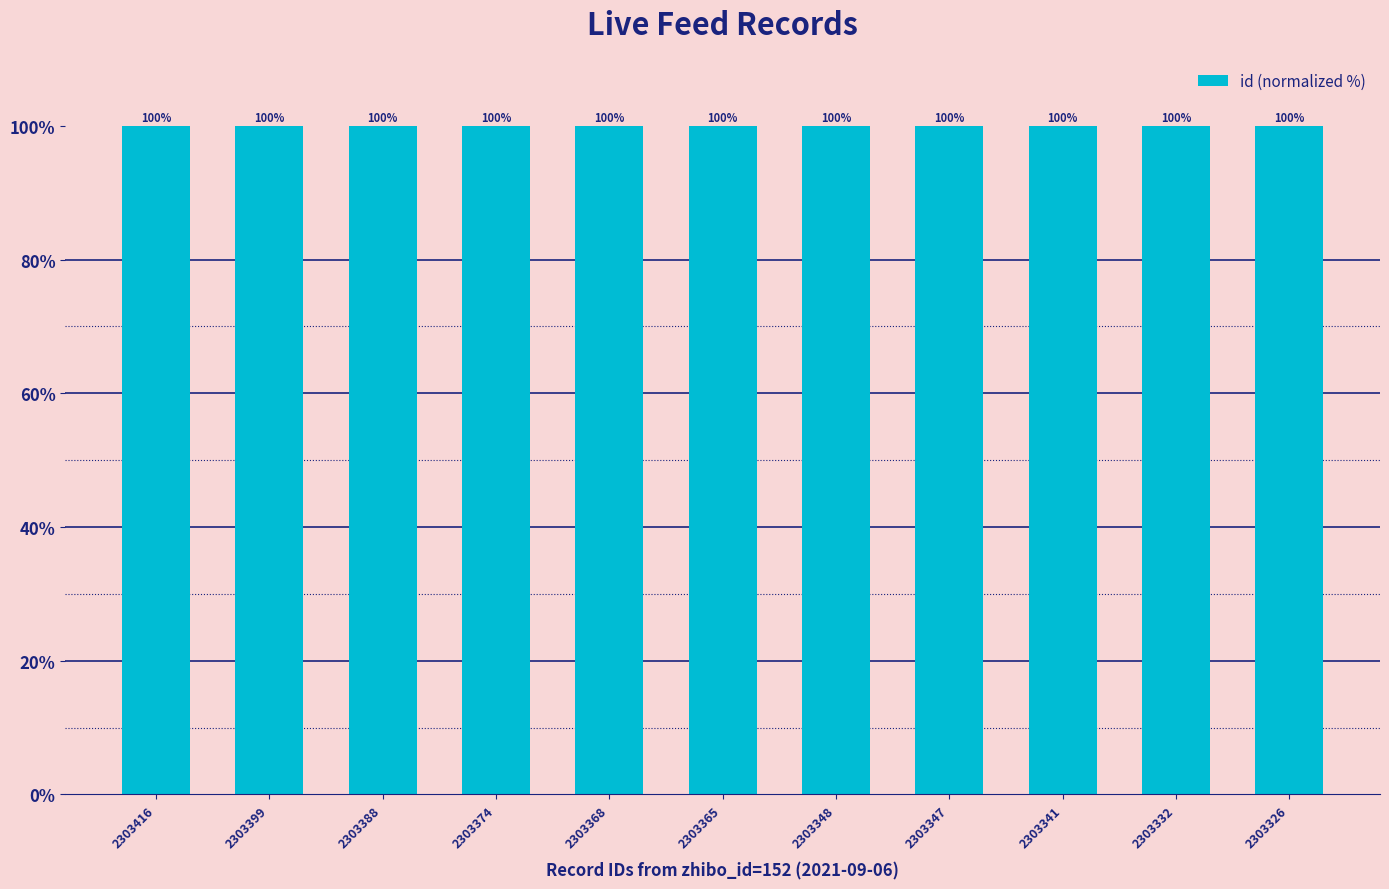

At which category does the chart reach its peak across all series?

2303416